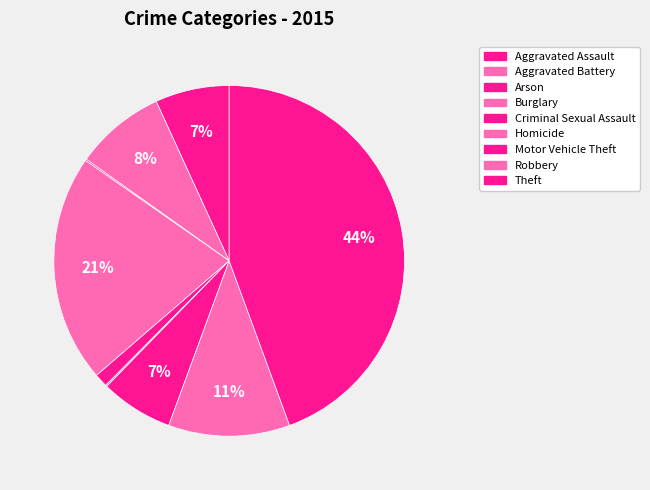

How much of the chart is everything except Motor Vehicle Theft?

93.3%